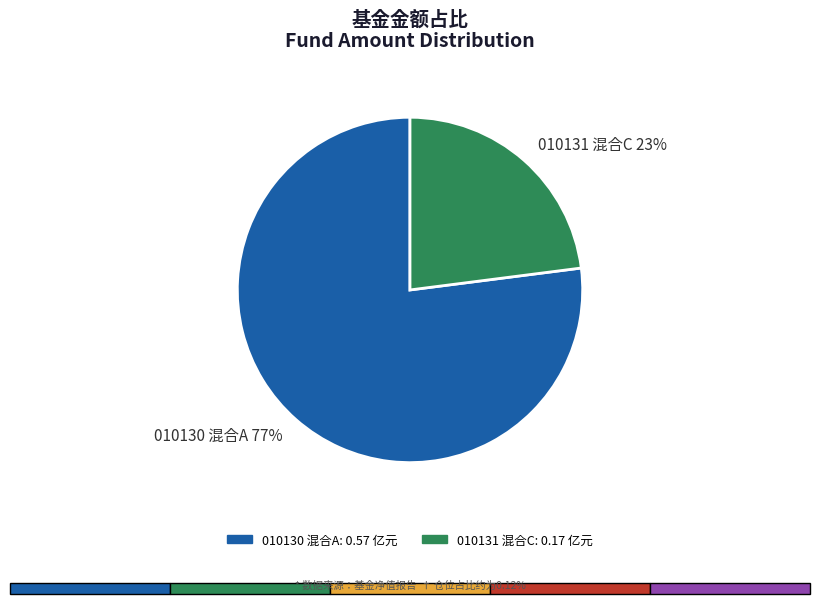

Which category has the smallest portion of the pie?

010131 混合C